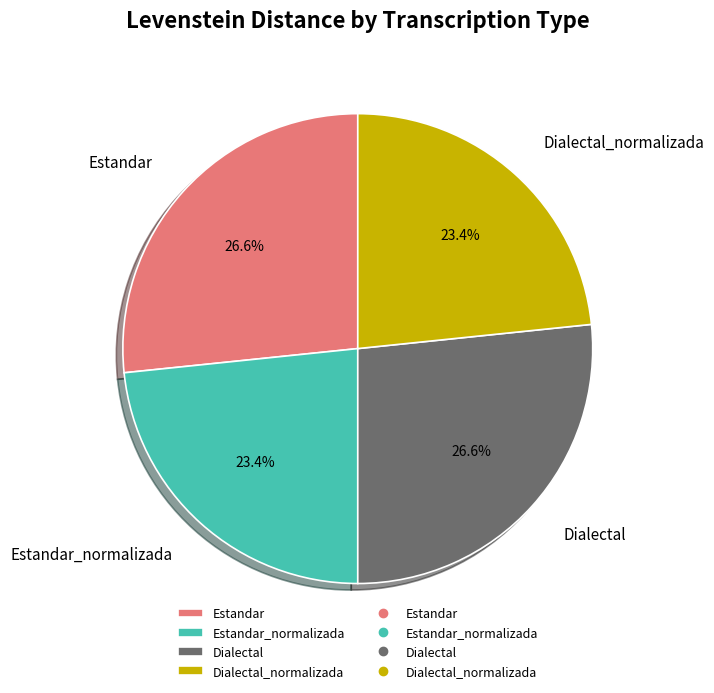

Combined, what portion of the pie is Dialectal and Dialectal_normalizada?

50.0%